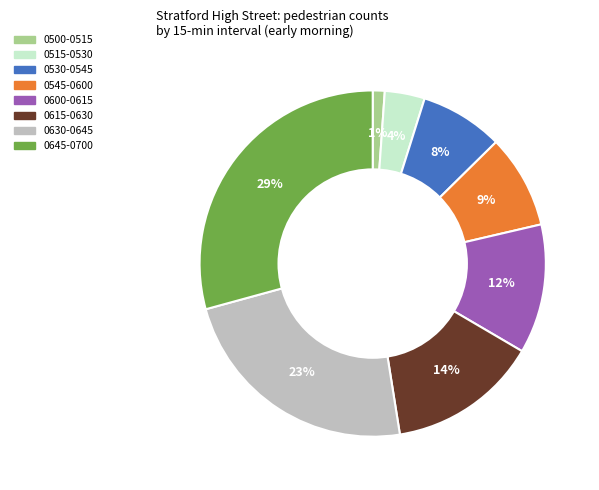

How many slices are in this pie chart?

8